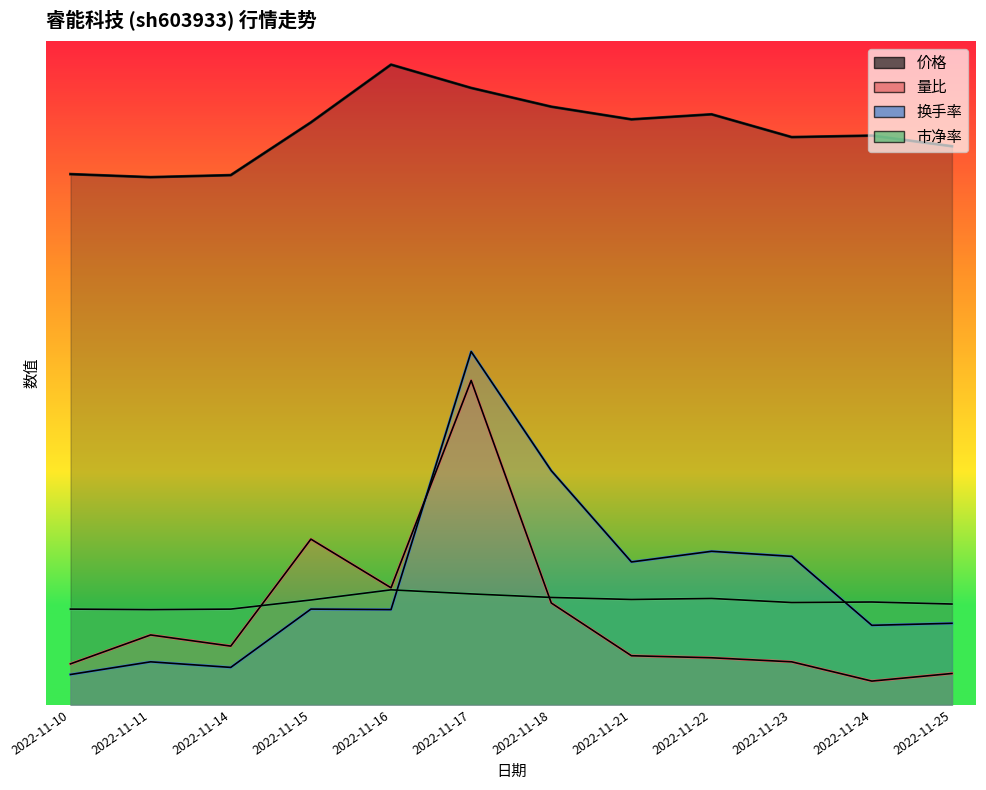

What is the value of the 量比 point at the 5th from the left?

2.5